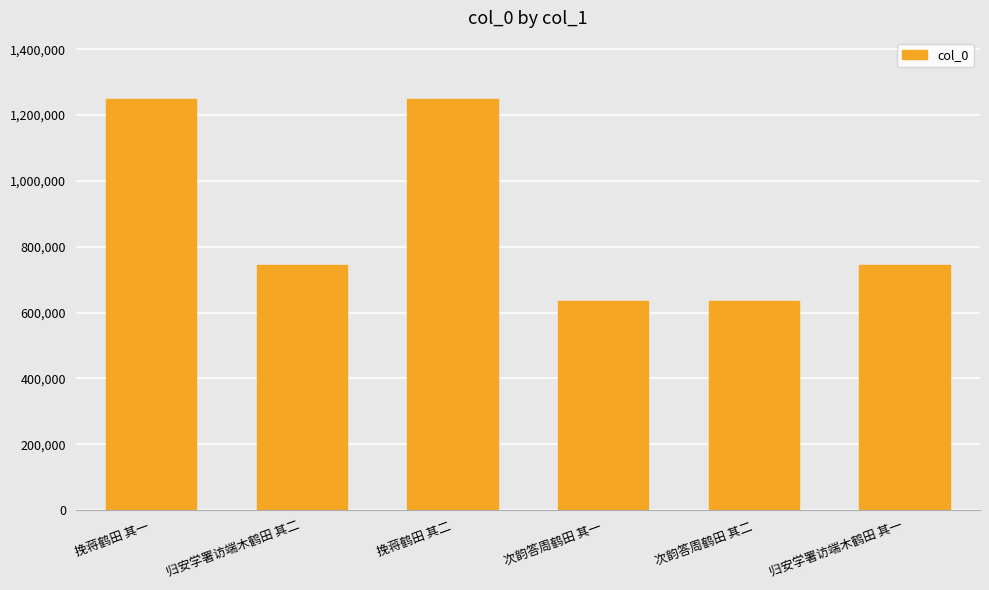

What is the approximate value at 挽蒋鹤田 其二, to the nearest 10?

1247560